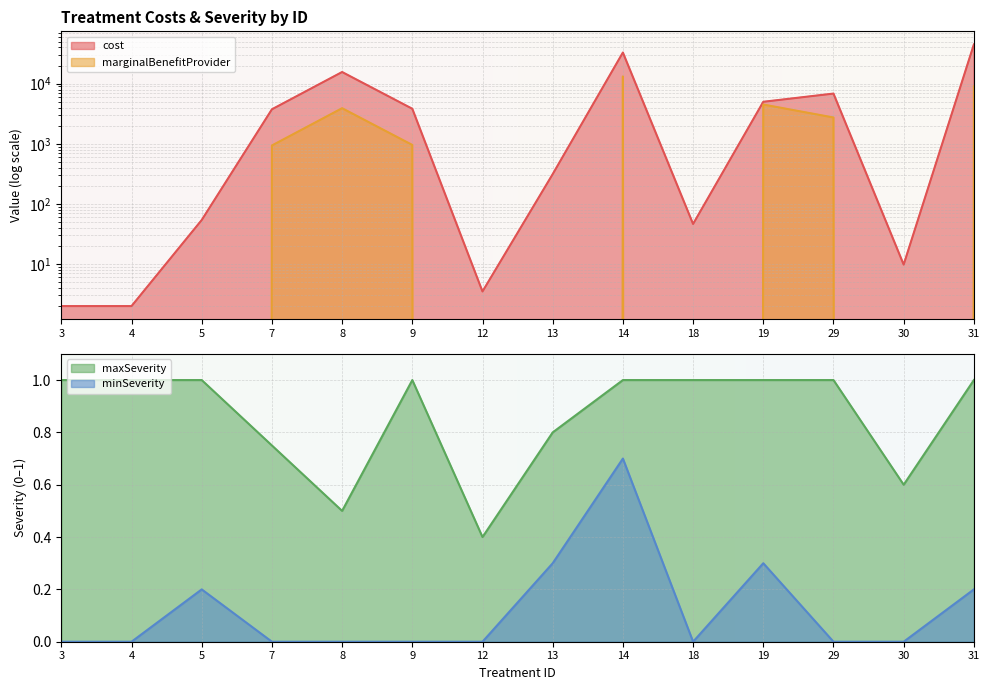

Reading right to left, extract all data points from this chart.

cost: 44995.0	9.8	6848.0	5000.0	46.5	33000.0	313.3	3.5	3828.0	15635.0	3750.0	54.0	2.0	2.0
marginalBenefitProvider: 8999.0	0.0	2739.2	4500.0	0.0	13200.0	0.0	0.0	957.0	3908.8	937.5	0.0	0.0	0.0
maxSeverity: 1.0	0.6	1.0	1.0	1.0	1.0	0.8	0.4	1.0	0.5	0.8	1.0	1.0	1.0
minSeverity: 0.2	0.0	0.0	0.3	0.0	0.7	0.3	0.0	0.0	0.0	0.0	0.2	0.0	0.0